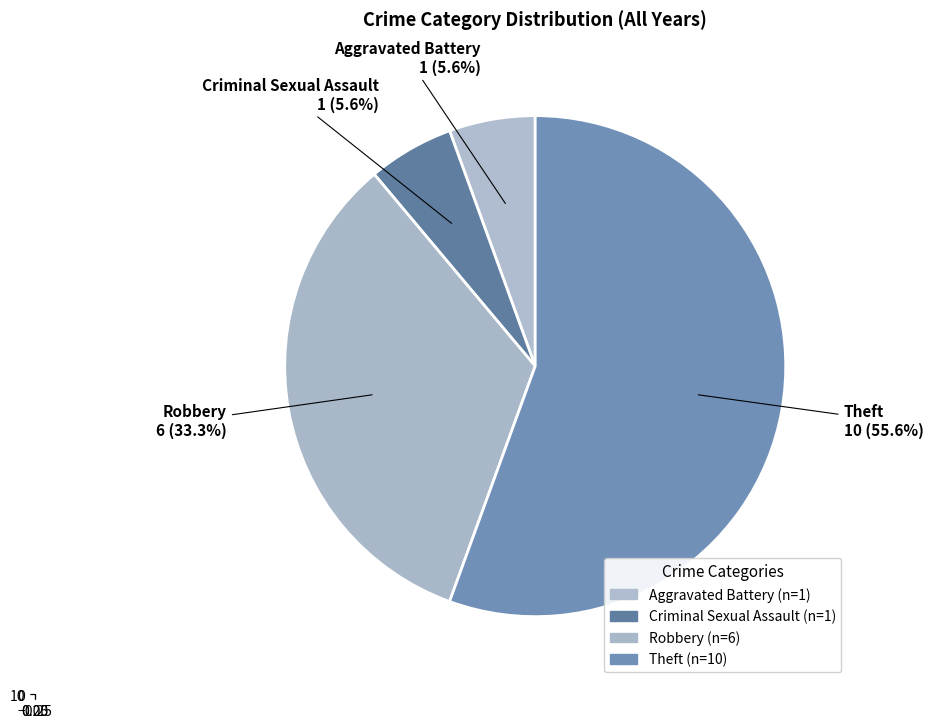

Combined, what portion of the pie is Robbery and Aggravated Battery?

38.9%